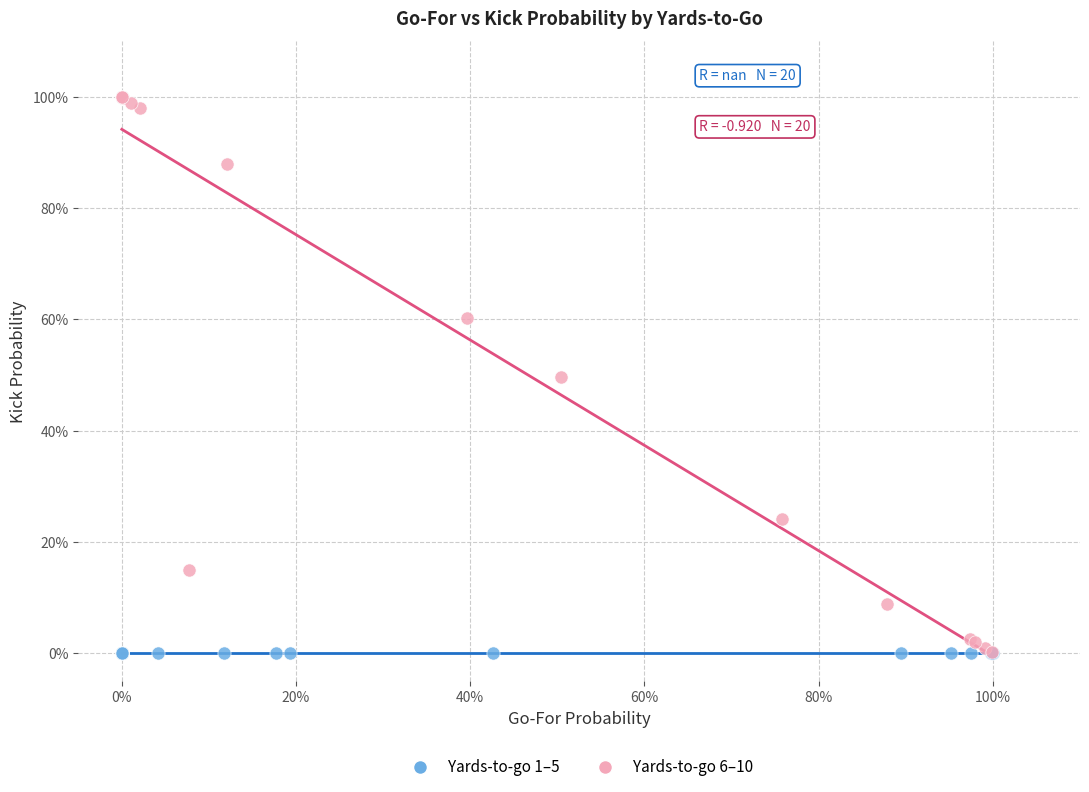

What are all the series names shown in the legend?

Yards-to-go 1–5, Yards-to-go 6–10